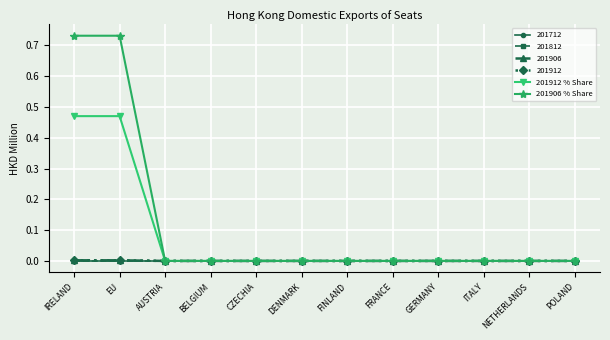

What is the difference between the 201906 % Share values at IRELAND and POLAND?

0.7